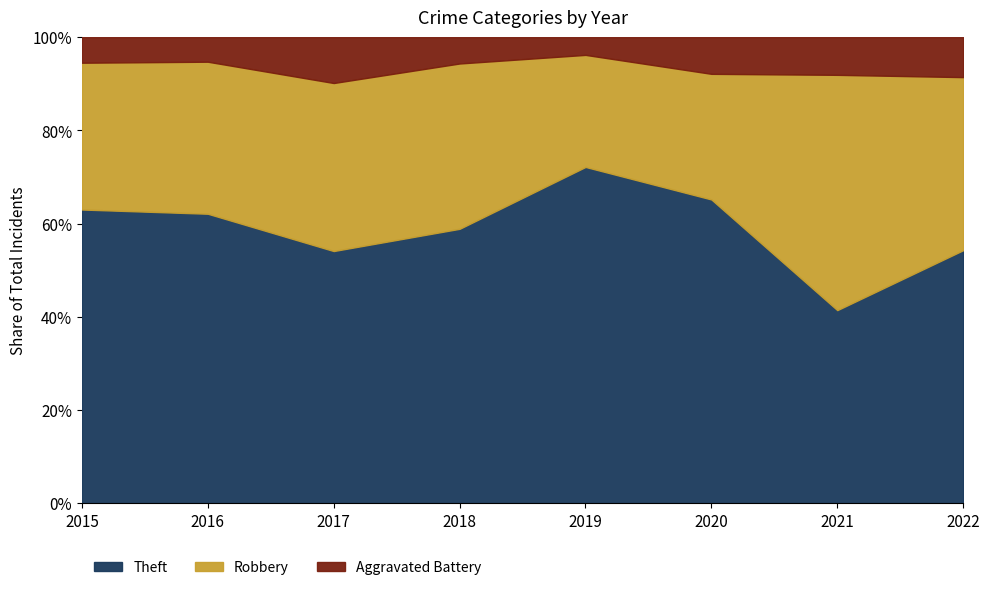

Is it true that Robbery equals 89 at 2021?

False